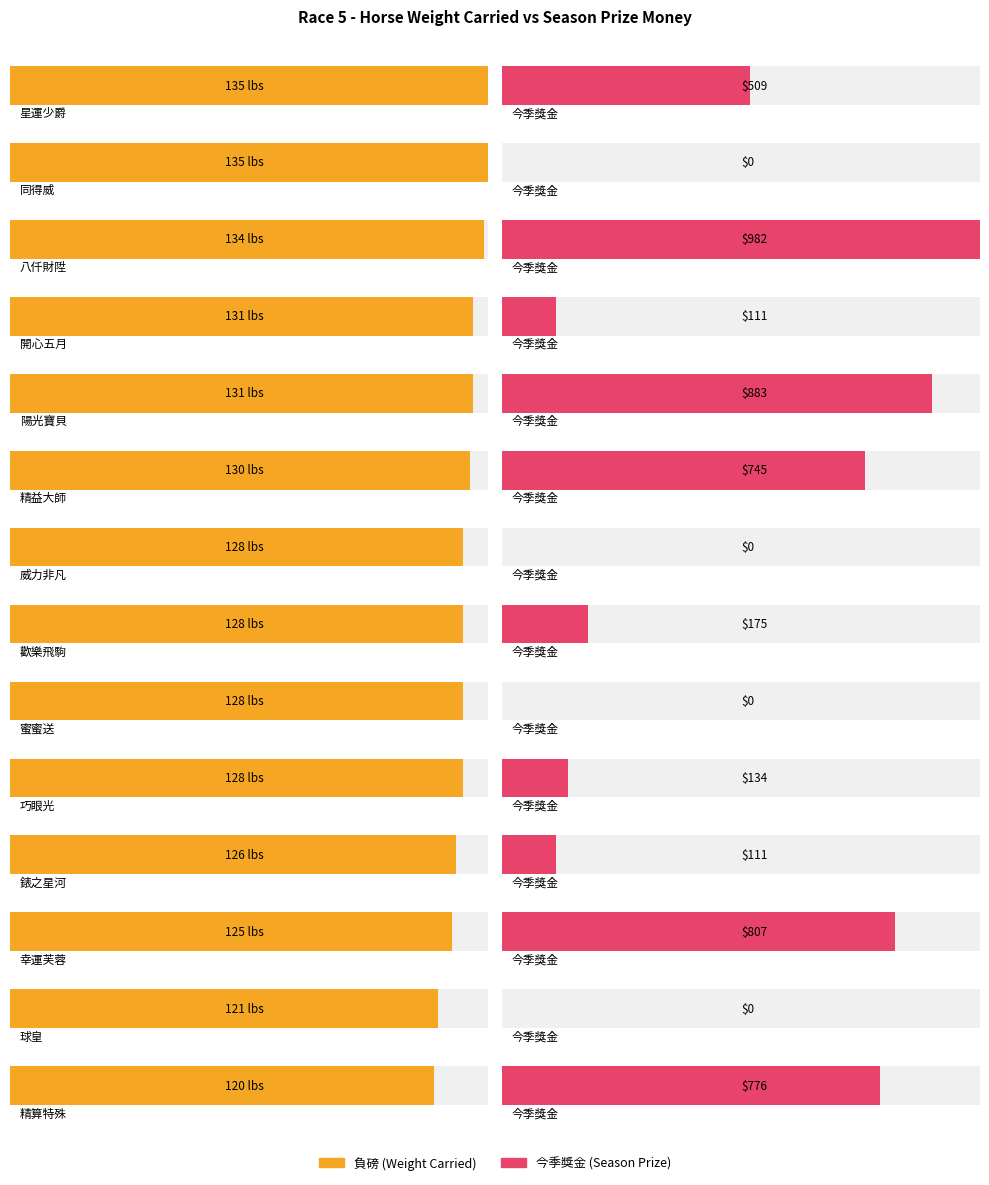

What is the difference between the maximum and second lowest values in the 今季獎金 series?

982